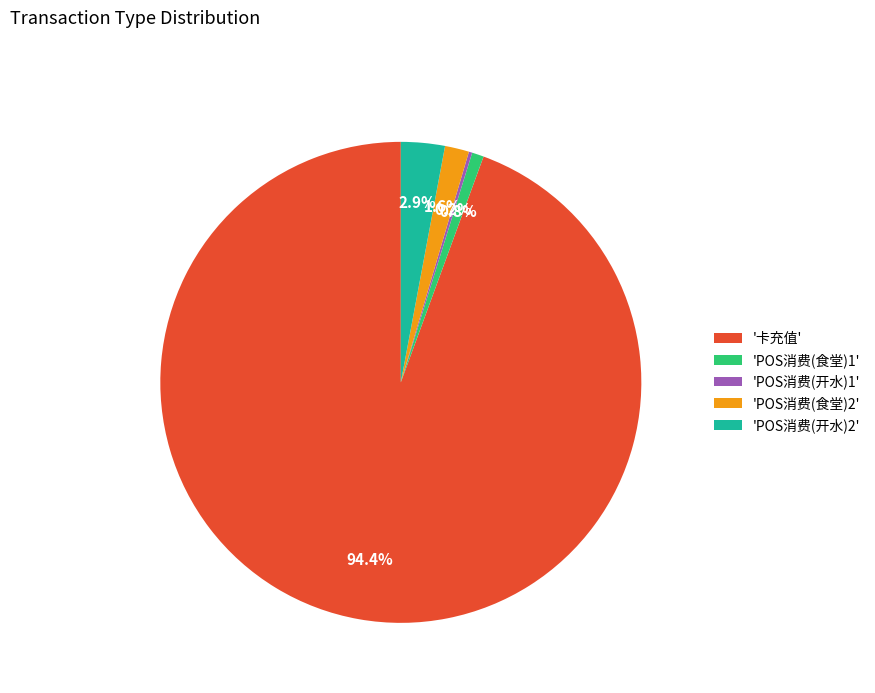

Do 'POS消费(食堂)1' and 'POS消费(食堂)2' together represent more than half of the pie?

No